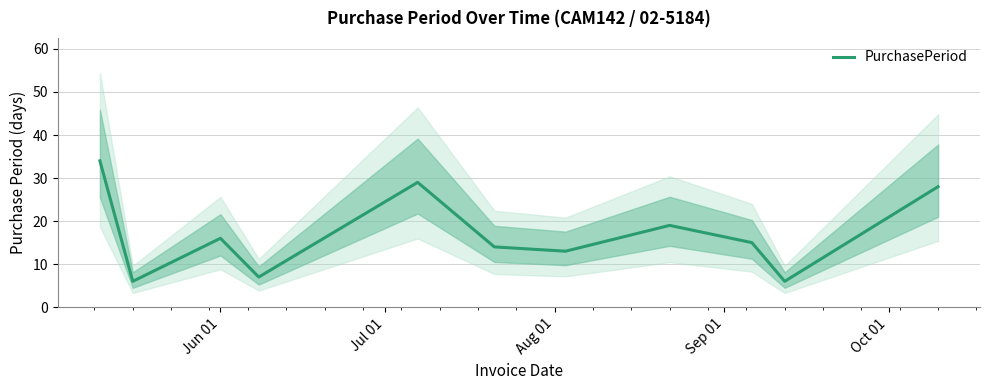

What is the minimum value for PurchasePeriod?

6